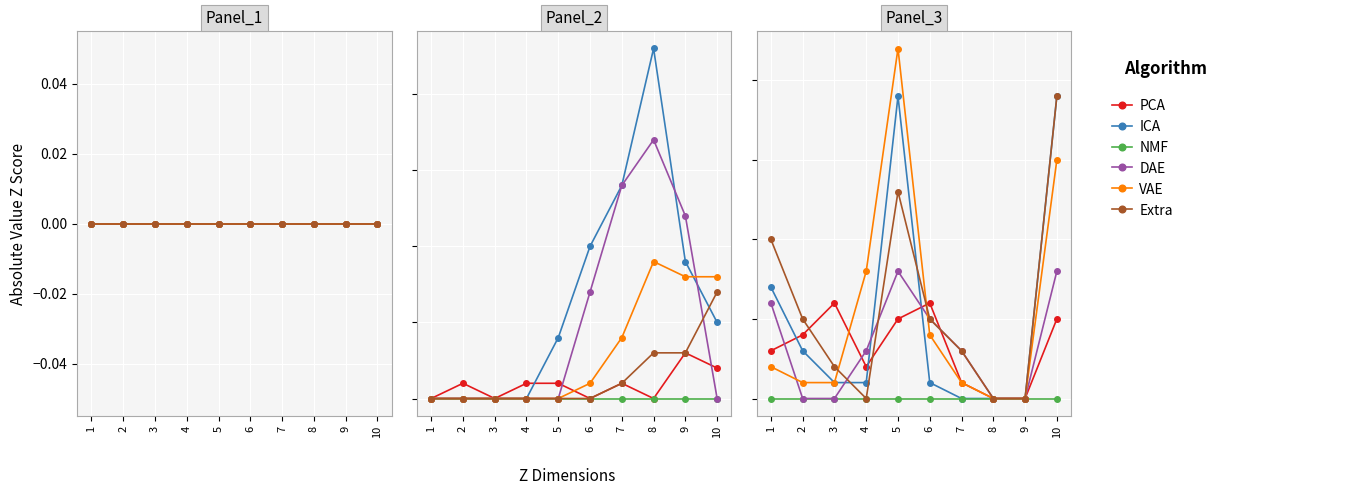

Where is NMF nearest to the value 0?

1